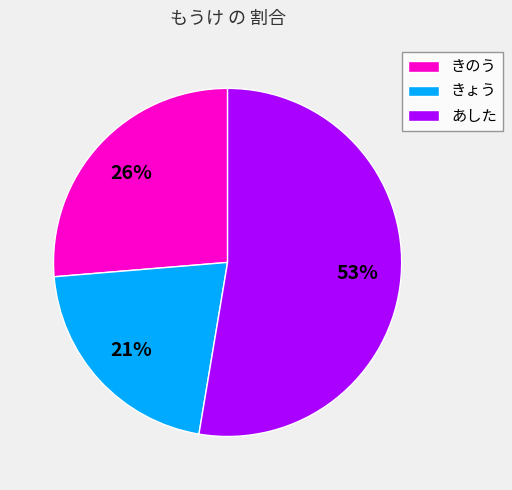

To the nearest percent, what portion does きのう represent?

26%